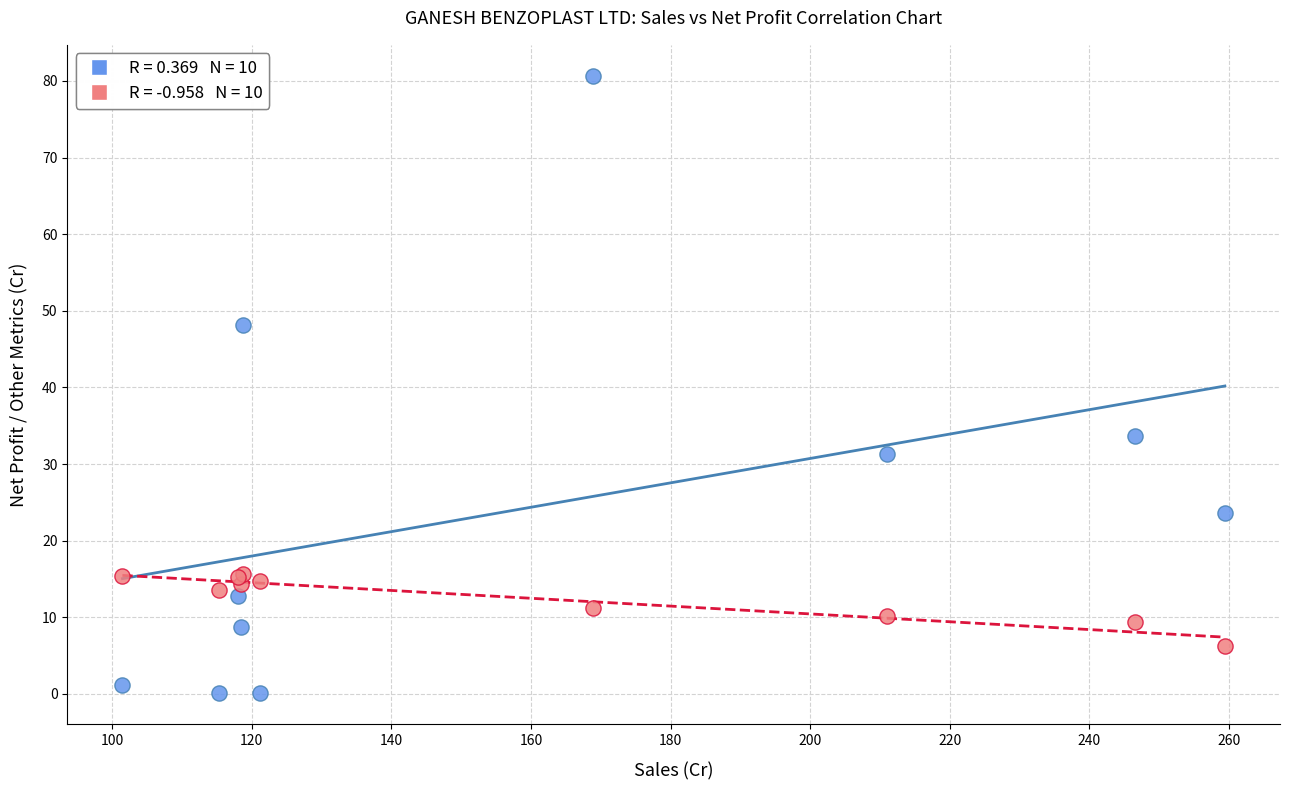

Across all series, what Y value is closest to 40?

33.7